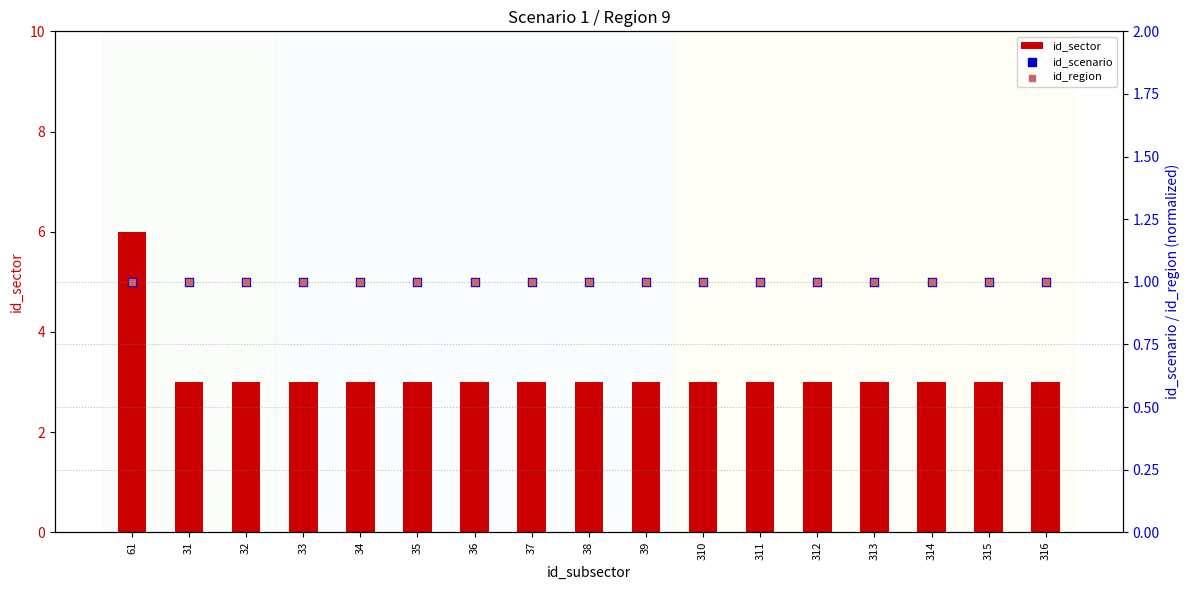

Which series contains the lowest Y value?

id_scenario